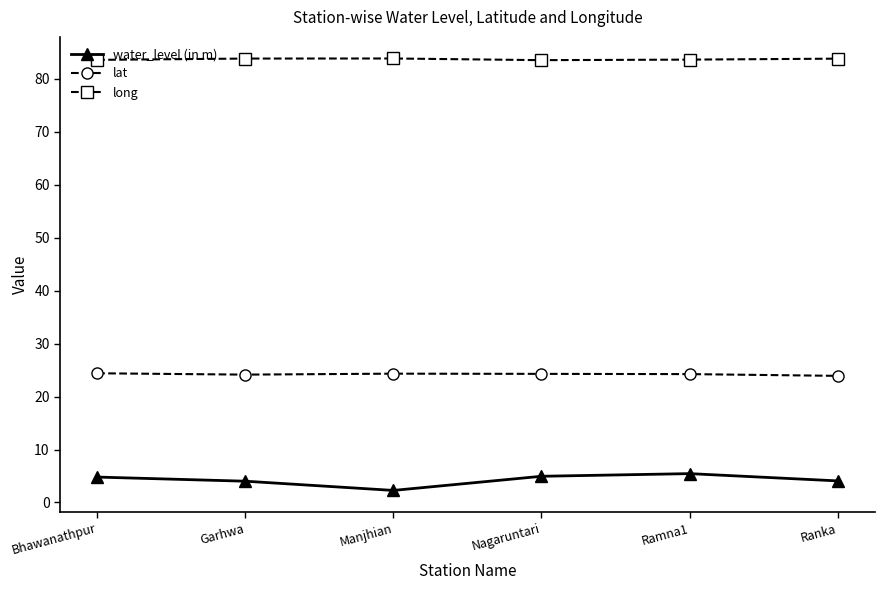

True or false: lat has more than 2 interior local peaks.

False